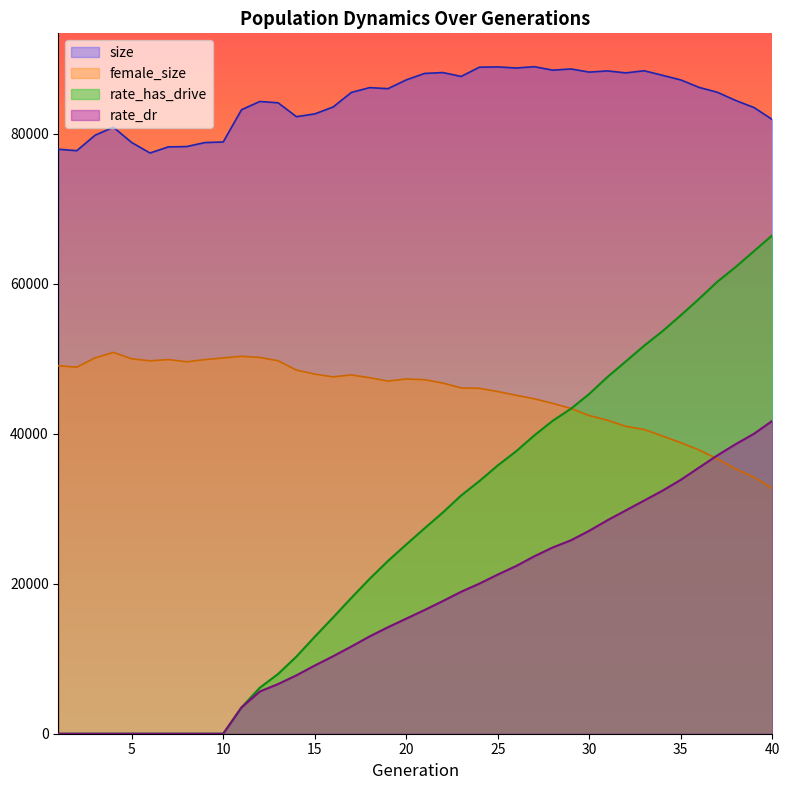

Reading left to right, what are all the values shown in this chart?

size: 1=77918.0	2=77730.0	3=79792.0	4=80859.0	5=78817.0	6=77421.0	7=78233.0	8=78279.0	9=78810.0	10=78890.0	11=83192.0	12=84288.0	13=84109.0	14=82263.0	15=82631.0	16=83547.0	17=85493.0	18=86138.0	19=85996.0	20=87165.0	21=88028.0	22=88144.0	23=87628.0	24=88860.0	25=88898.0	26=88750.0	27=88926.0	28=88466.0	29=88622.0	30=88205.0	31=88364.0	32=88100.0	33=88387.0	34=87775.0	35=87160.0	36=86167.0	37=85514.0	38=84421.0	39=83478.0	40=81884.0
female_size: 1=49060.0	2=48868.0	3=50108.0	4=50838.0	5=49983.0	6=49709.0	7=49884.0	8=49588.0	9=49871.0	10=50101.0	11=50317.0	12=50168.0	13=49720.0	14=48479.0	15=47941.0	16=47572.0	17=47833.0	18=47460.0	19=47011.0	20=47292.0	21=47199.0	22=46748.0	23=46103.0	24=46048.0	25=45618.0	26=45120.0	27=44650.0	28=44039.0	29=43364.0	30=42411.0	31=41790.0	32=40972.0	33=40559.0	34=39687.0	35=38801.0	36=37822.0	37=36640.0	38=35300.0	39=34191.0	40=32697.0
rate_has_drive: 1=0.0	2=0.0	3=0.0	4=0.0	5=0.0	6=0.0	7=0.0	8=0.0	9=0.0	10=0.0	11=3506.3	12=6134.4	13=7967.1	14=10283.9	15=12923.9	16=15487.1	17=18106.2	18=20650.1	19=23031.9	20=25226.9	21=27380.2	22=29493.1	23=31761.8	24=33688.4	25=35763.5	26=37646.2	27=39775.7	28=41713.5	29=43327.6	30=45299.3	31=47572.3	32=49641.2	33=51734.1	34=53660.5	35=55782.7	36=57975.6	37=60263.6	38=62221.3	39=64340.1	40=66448.1
rate_dr: 1=0.0	2=0.0	3=0.0	4=0.0	5=0.0	6=0.0	7=0.0	8=0.0	9=0.0	10=0.0	11=3506.3	12=5630.9	13=6626.2	14=7787.5	15=9089.8	16=10325.4	17=11625.2	18=12972.3	19=14195.8	20=15341.4	21=16491.4	22=17687.7	23=18927.1	24=20013.5	25=21219.4	26=22352.6	27=23659.2	28=24827.0	29=25789.4	30=27059.1	31=28472.3	32=29779.6	33=31086.6	34=32401.0	35=33850.1	36=35488.1	37=37108.1	38=38606.1	39=39992.0	40=41713.0